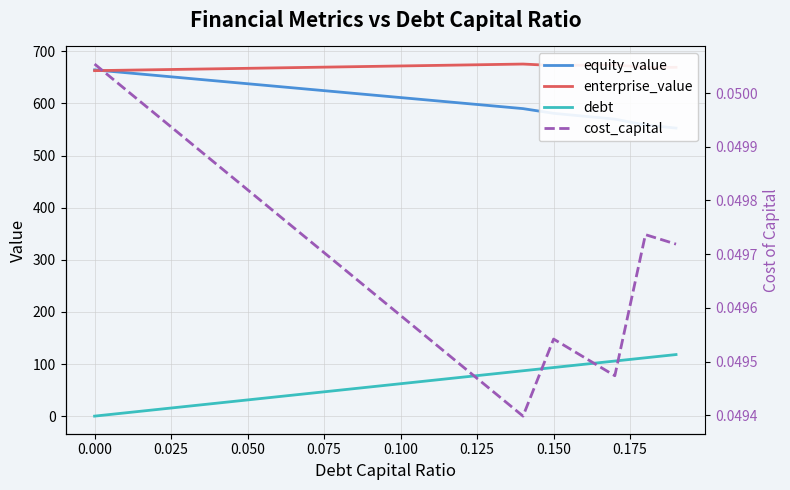

Is this an area chart (filled region under the line)?

No